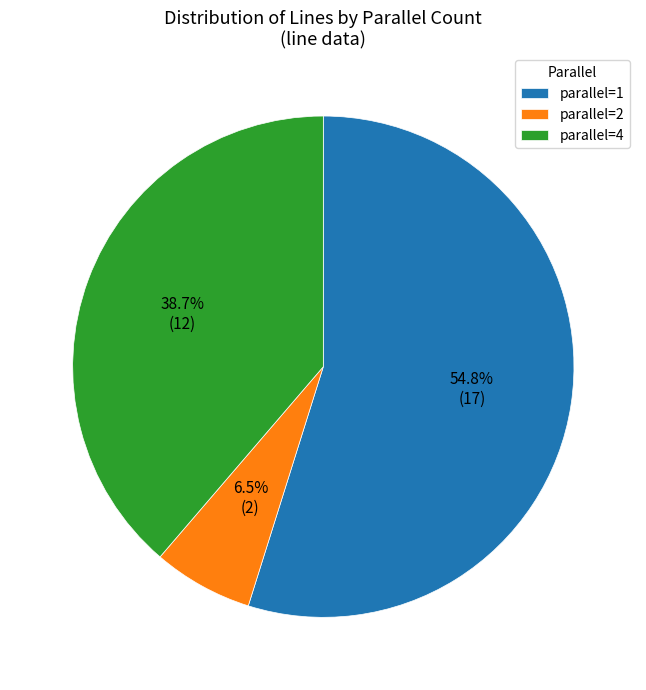

Rank the categories by value from lowest to highest.

parallel=2, parallel=4, parallel=1